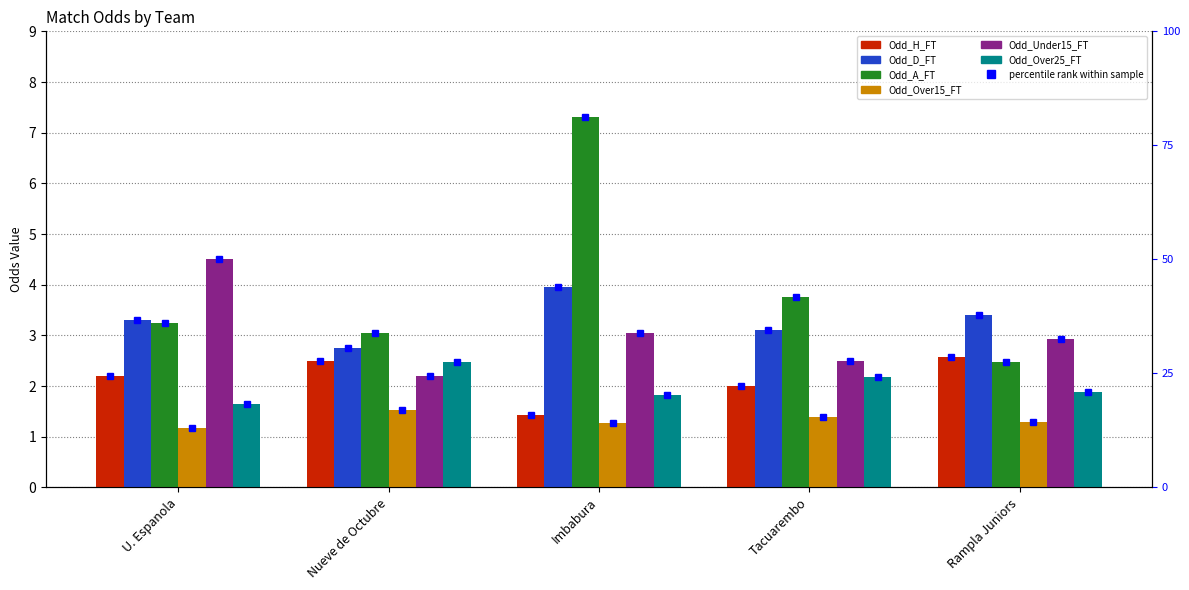

Which series has the largest total across all categories?

Odd_A_FT